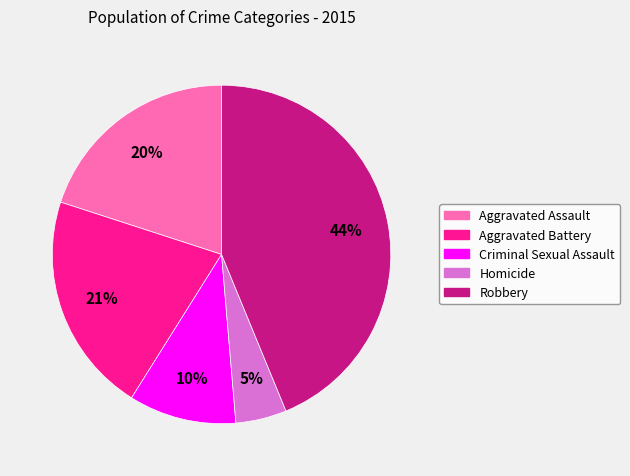

To the nearest percent, what portion does Aggravated Assault represent?

20%